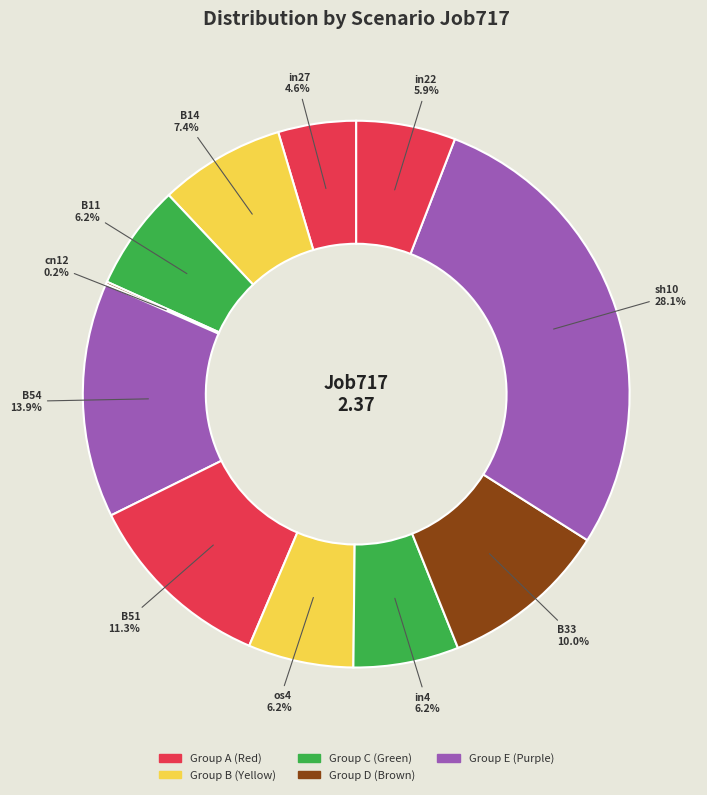

To the nearest percent, what is the difference between the B33 and B11 slice percentages?

4%